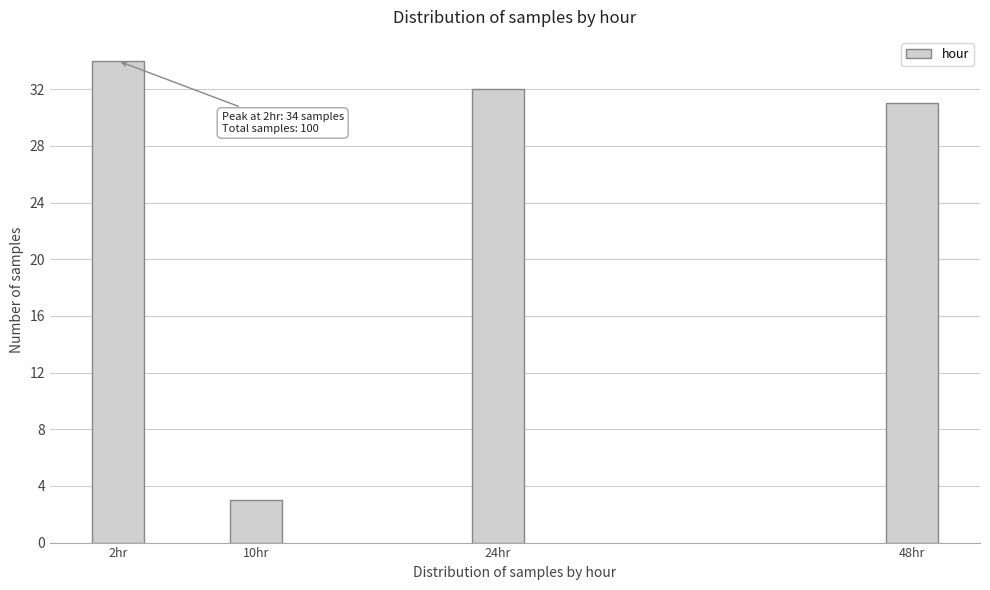

Reading right to left, extract all data points from this chart.

48hr=31	24hr=32	10hr=3	2hr=34